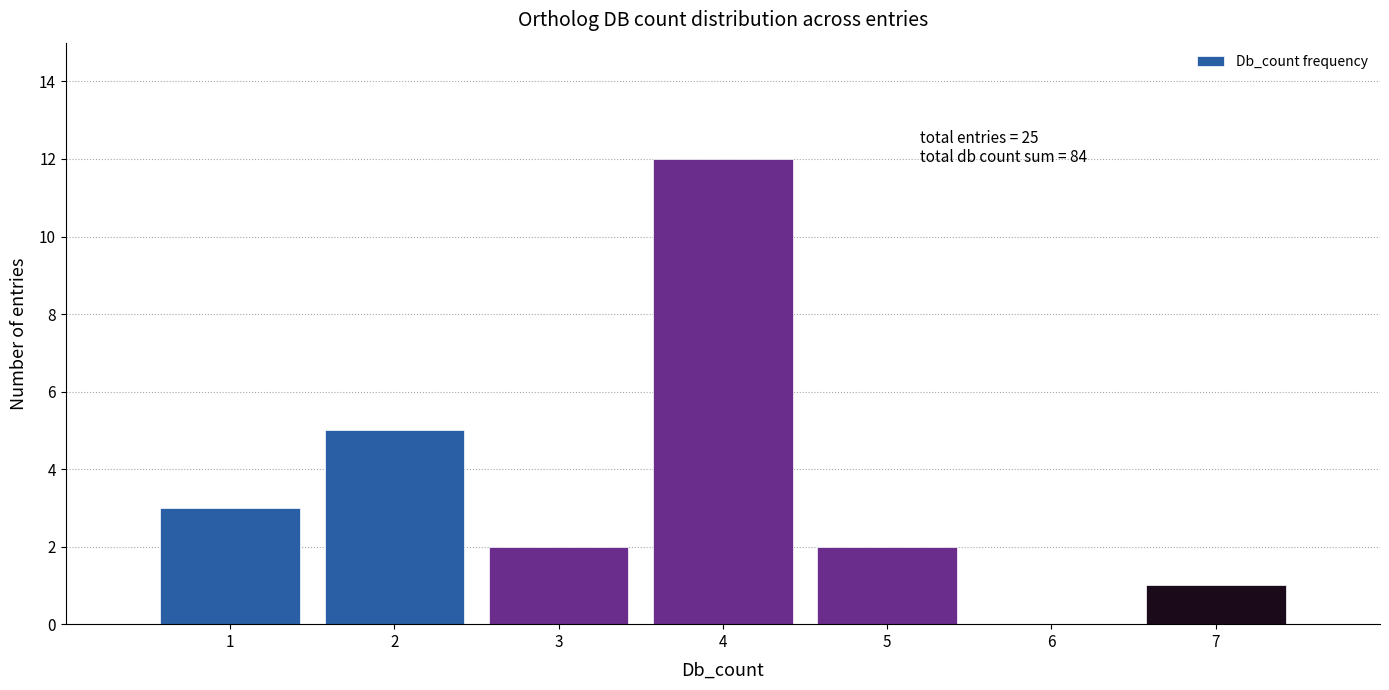

Which range on the x-axis has the tallest bar?

3.5 to 4.5